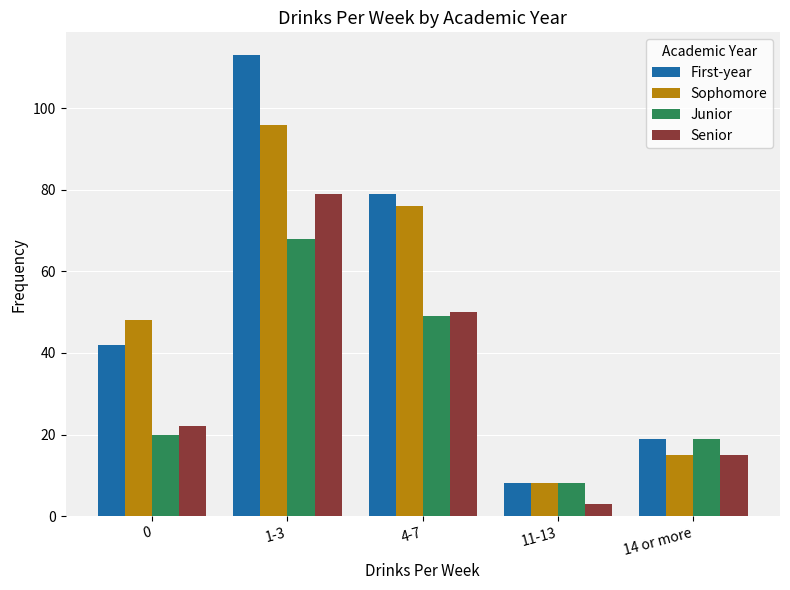

What position from the right is 4-7?

3